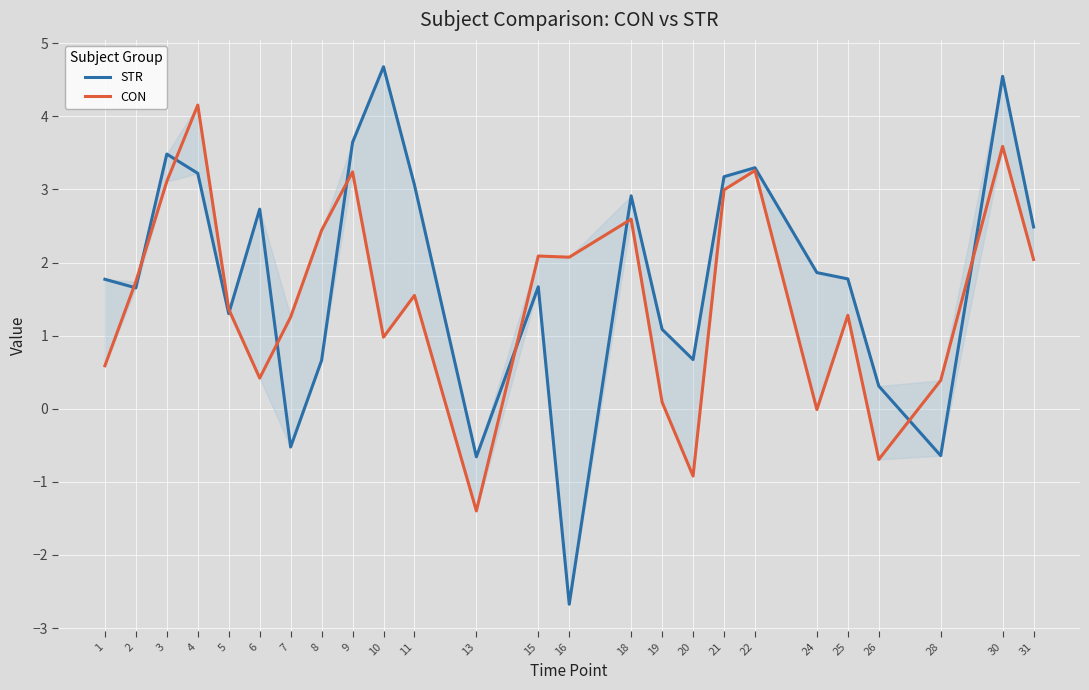

How many negative values does the STR series have?

4